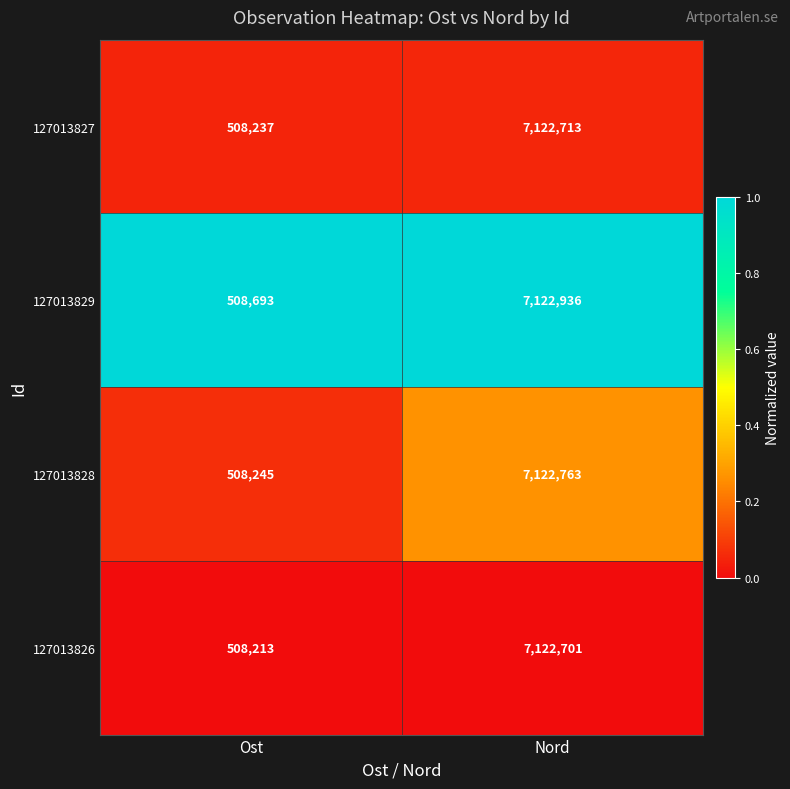

Which category has the highest value across all series?

Nord